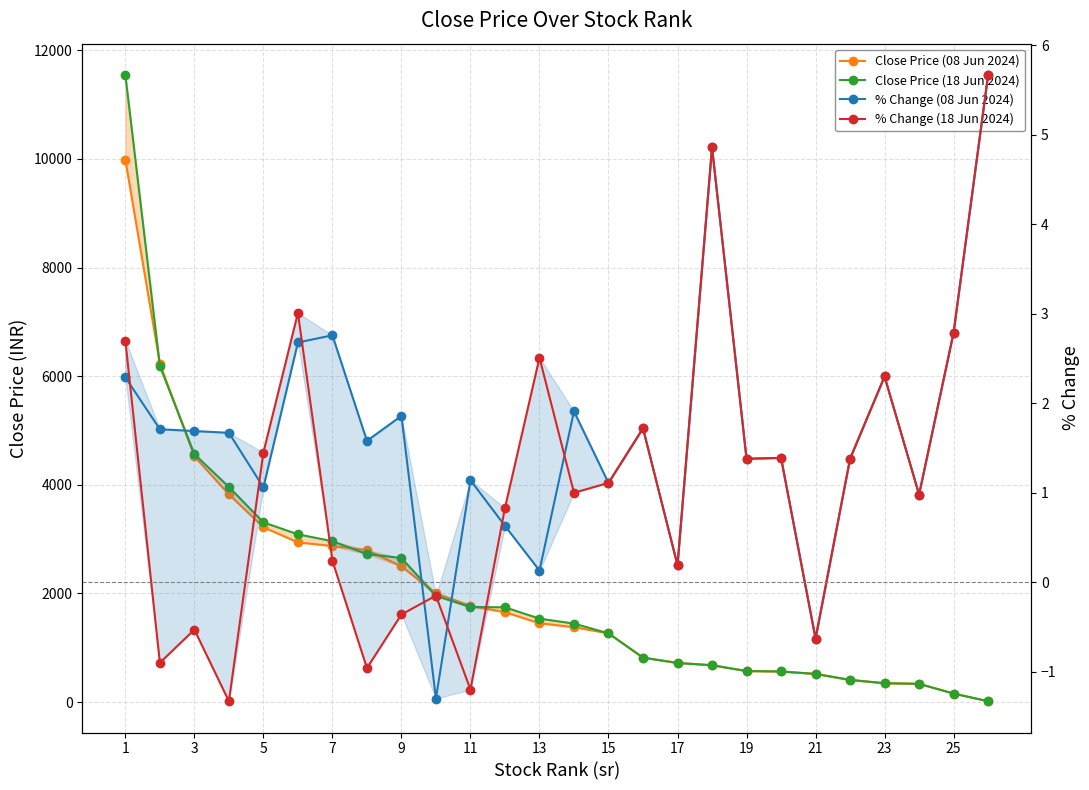

At 7, list the series in order from largest to smallest.

Close Price (18 Jun 2024), Close Price (08 Jun 2024), % Change (08 Jun 2024), % Change (18 Jun 2024)